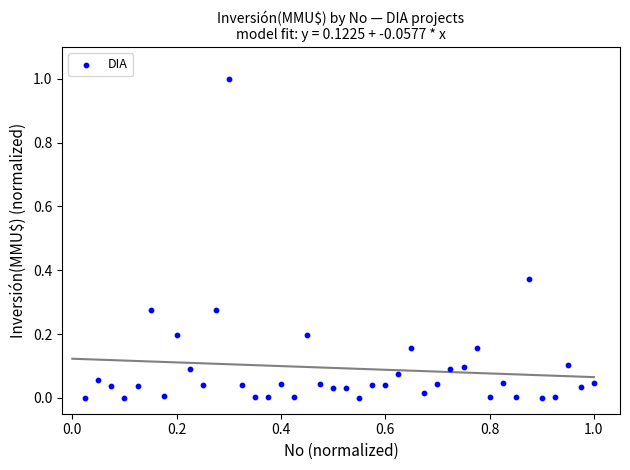

What is the range of X values (max minus min)?

1.0